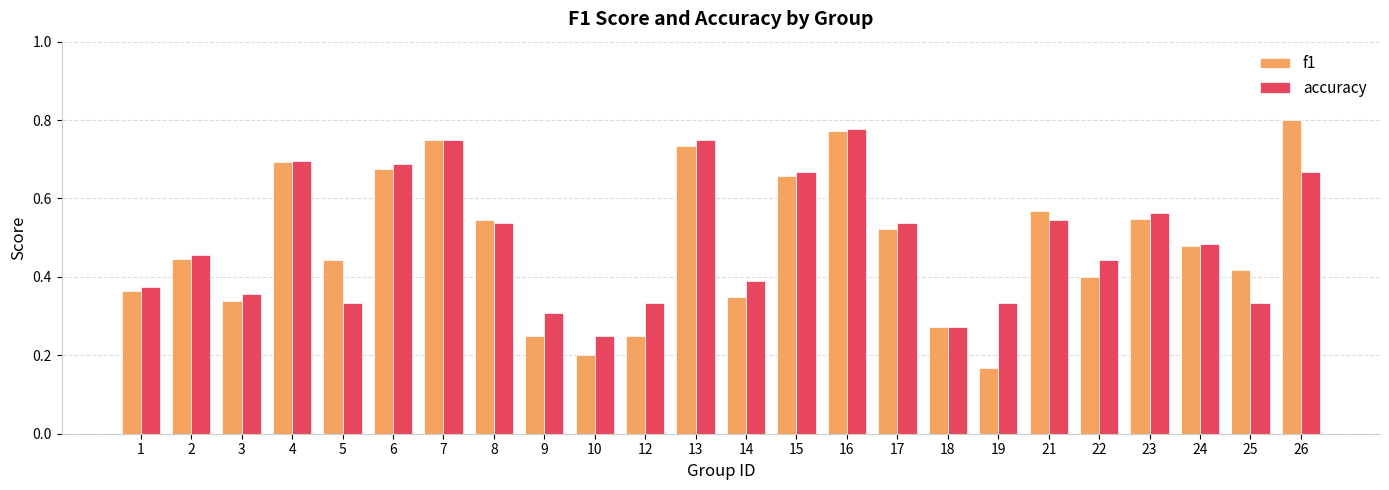

What are all the series names shown in the legend?

f1, accuracy